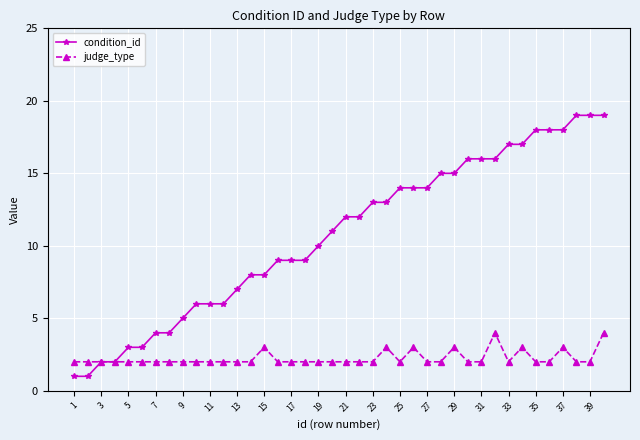

List the series in order of their overall mean, lowest first.

judge_type, condition_id